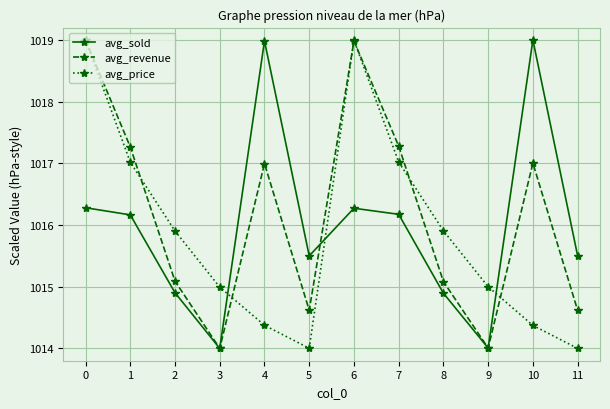

What is the maximum value for avg_sold?

1019.0